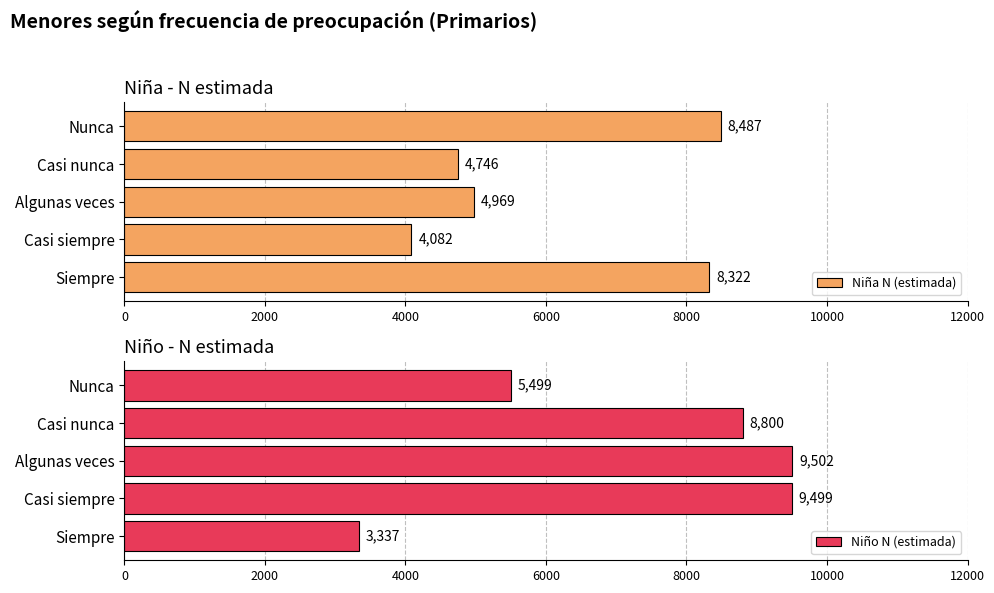

What is the maximum value shown in the chart?

9502